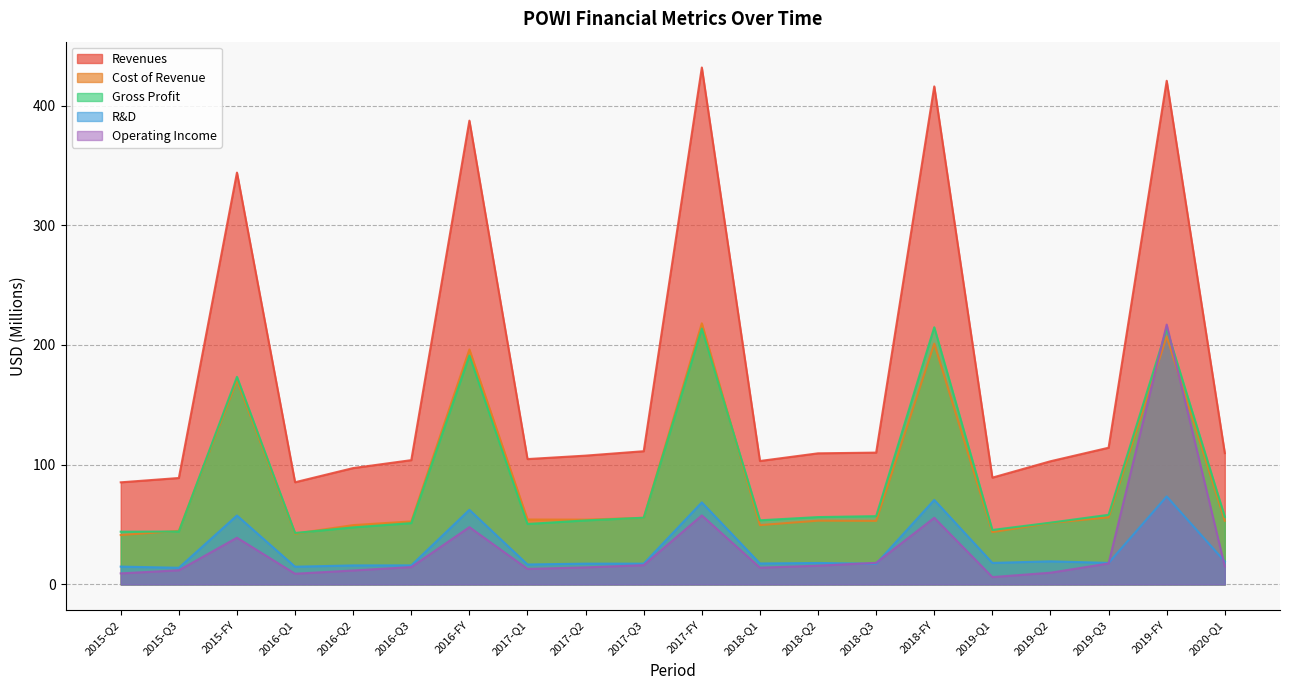

What is the sum of the Operating Income values at 2018-FY and 2019-Q3?

73.1